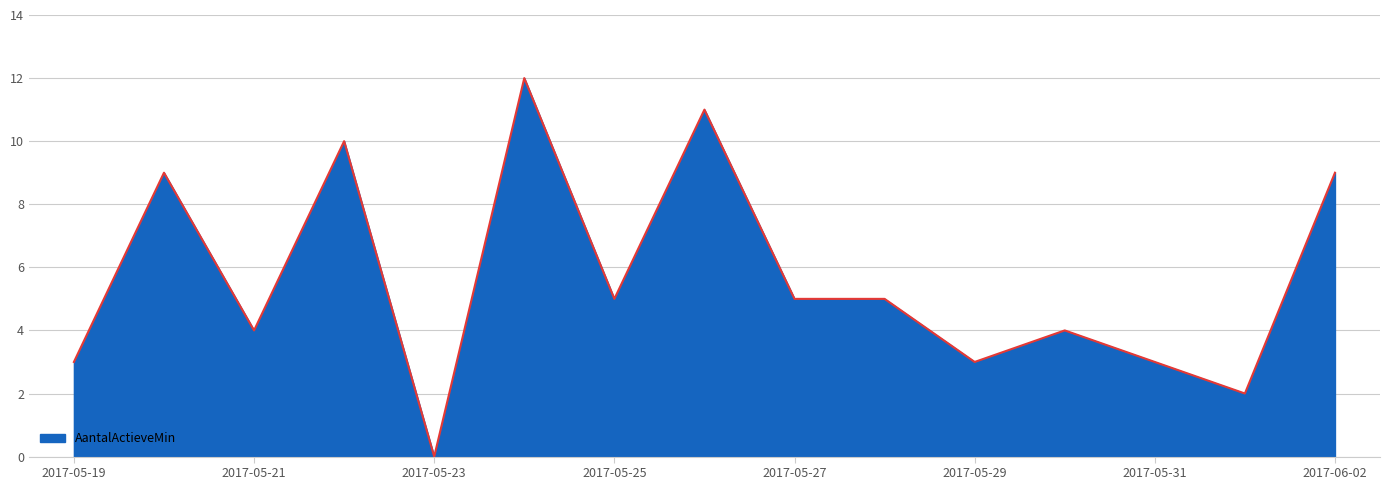

What is the difference between the maximum and minimum values?

12